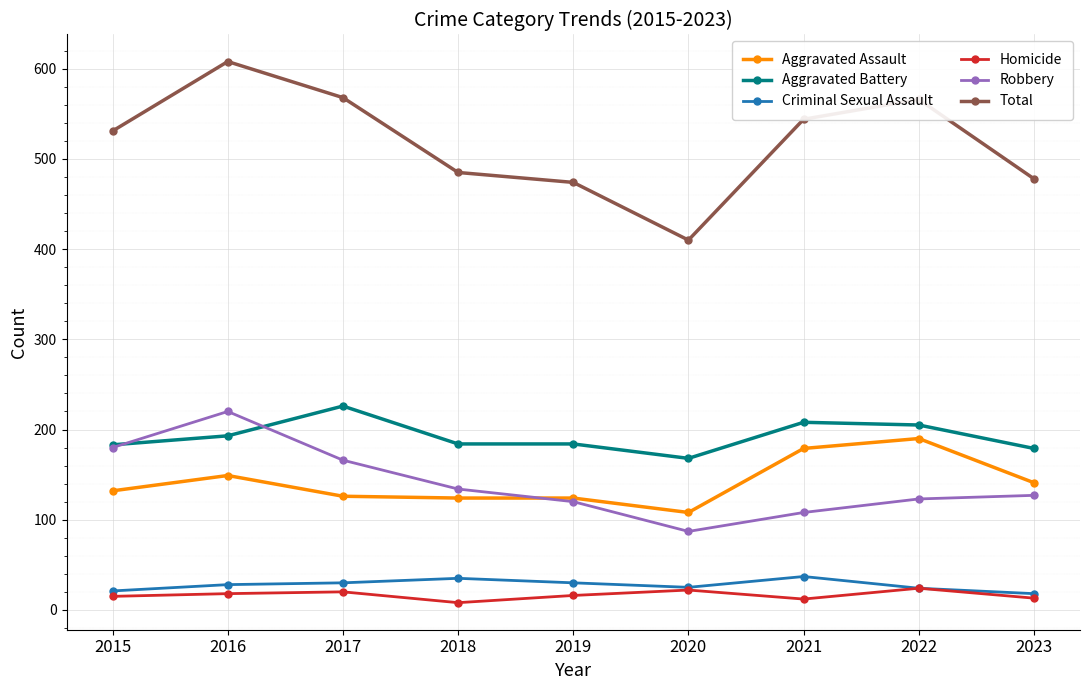

Which series has the largest range (max minus min)?

Total